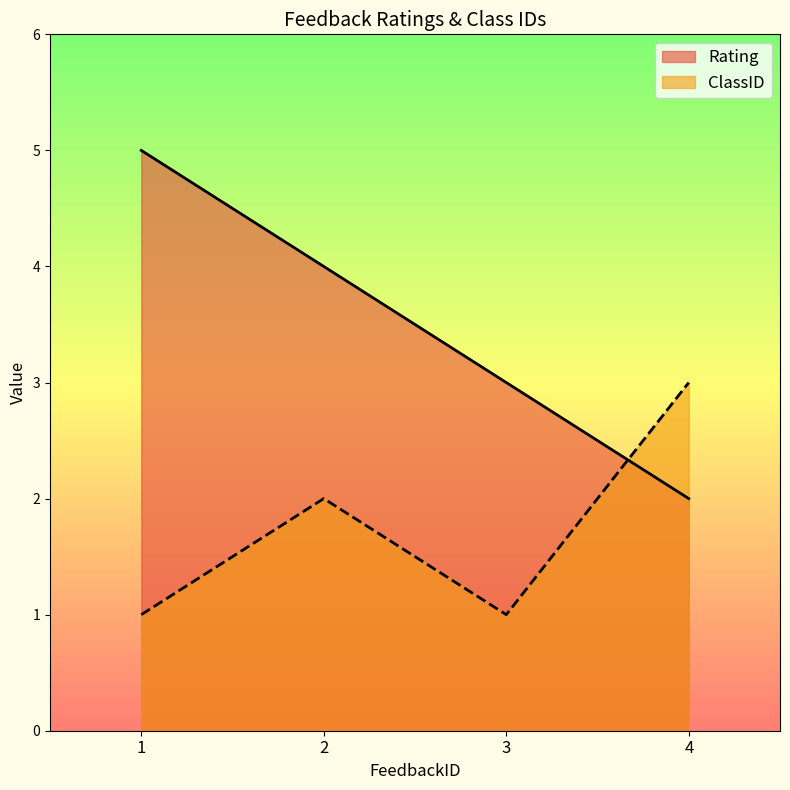

Read the ClassID value at 4.

3